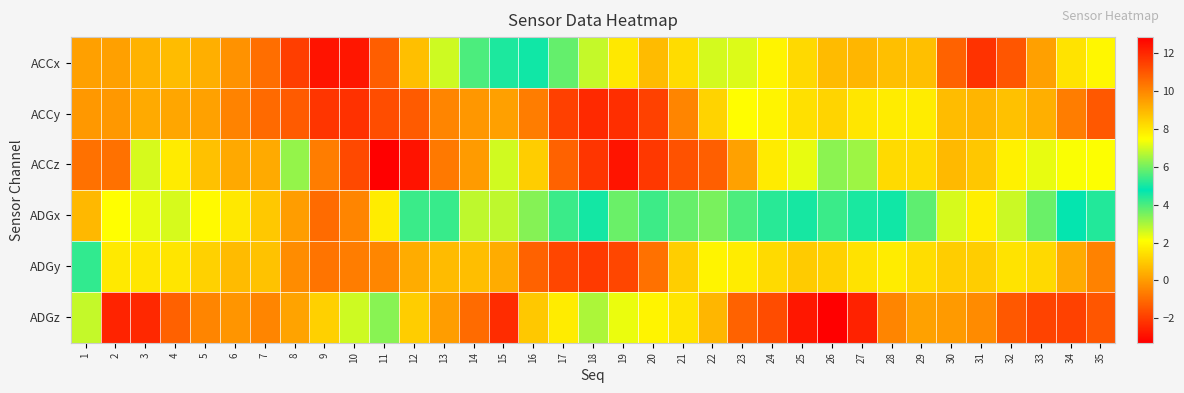

Between 8 and 30, which series saw the biggest shift?

ACCz